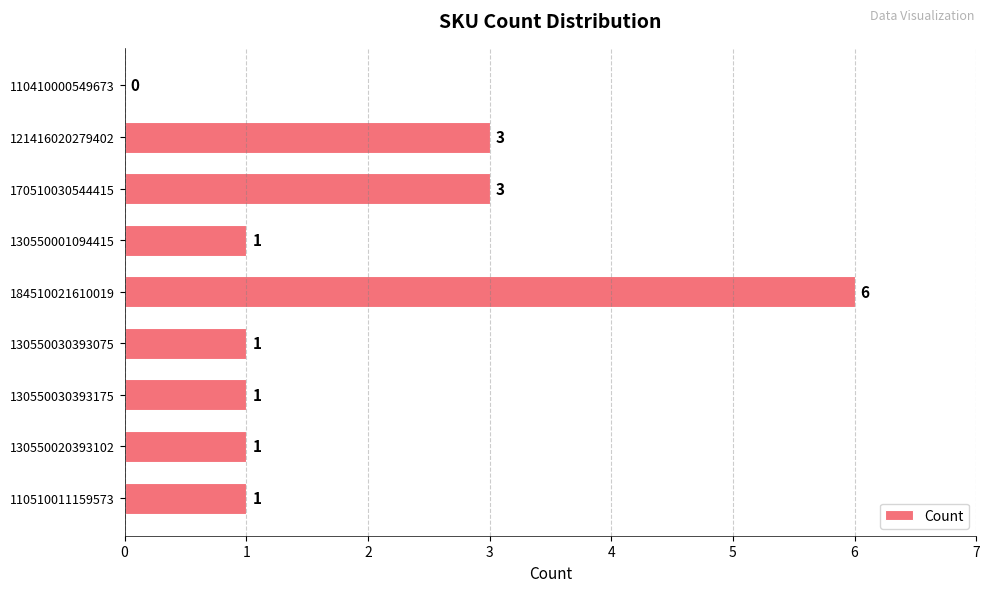

Which label corresponds to the largest value in the chart?

184510021610019